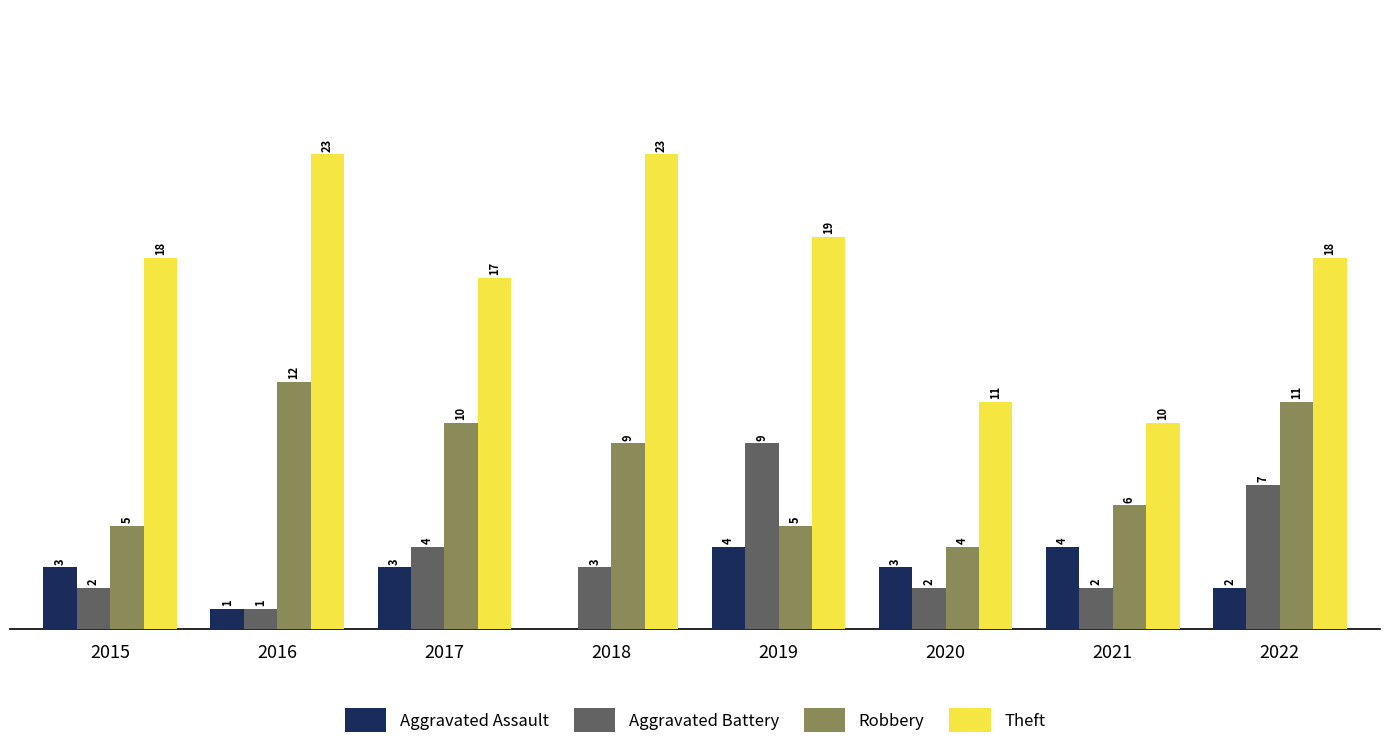

Is the value of Robbery at 2018 greater than the value of Aggravated Battery at 2018?

Yes